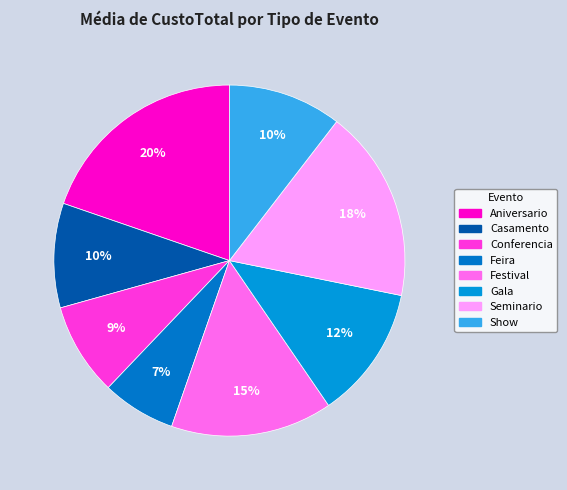

Which category has the biggest portion of the pie?

Aniversario